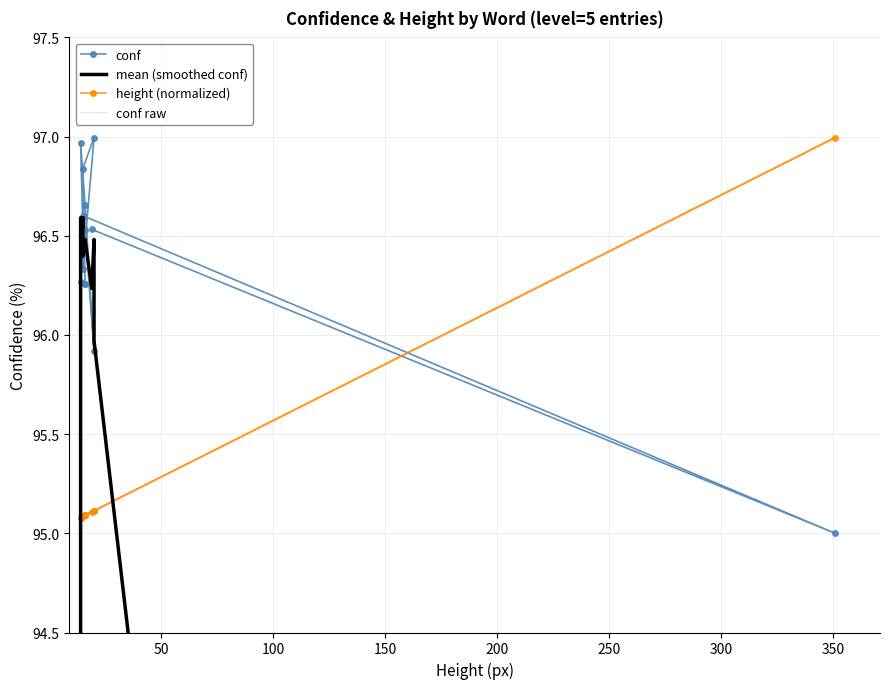

How many interior local valleys does the height (normalized) series have?

3